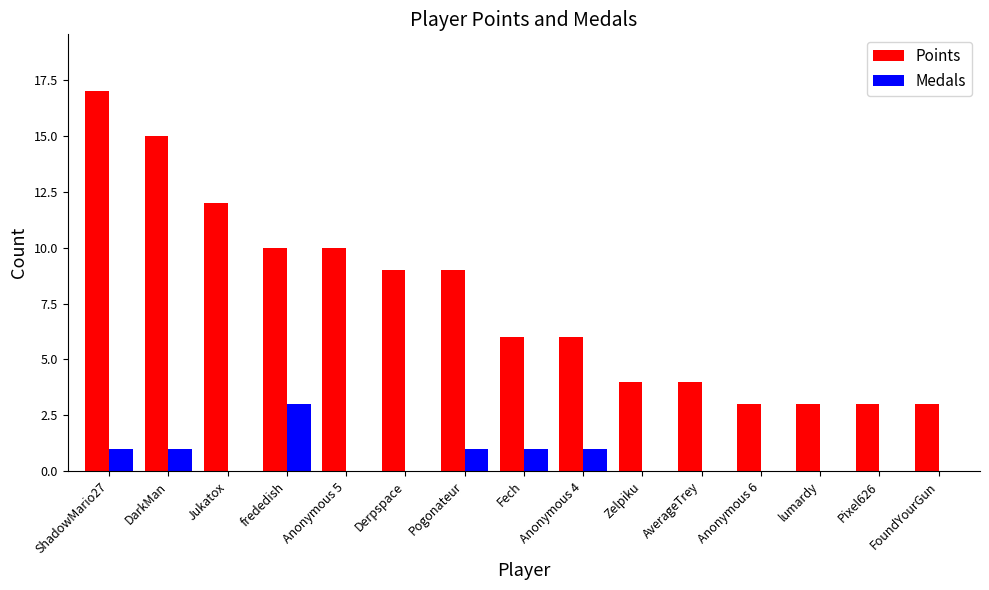

Which category has the highest value across all series?

ShadowMario27